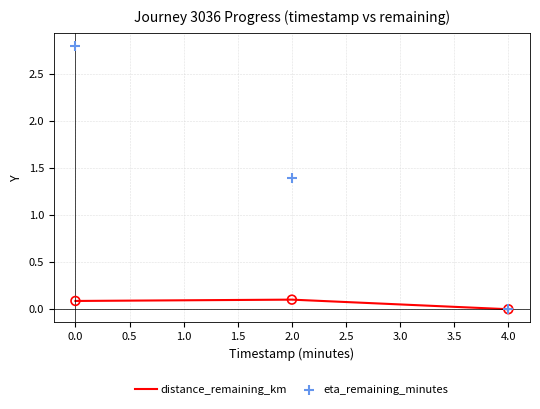

What are all the series names shown in the legend?

distance_remaining_km, eta_remaining_minutes